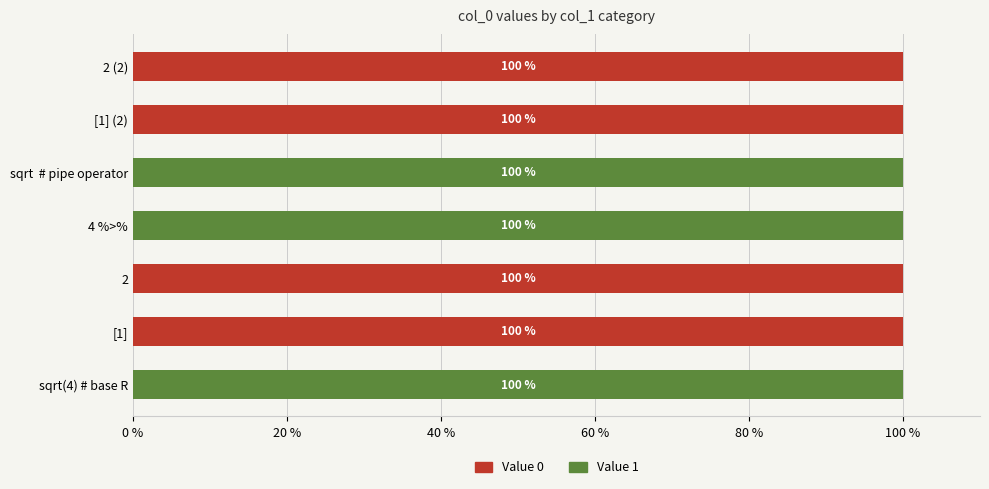

What is the sum of the Value 0 values at 2 (2) and 4 %>%?

100